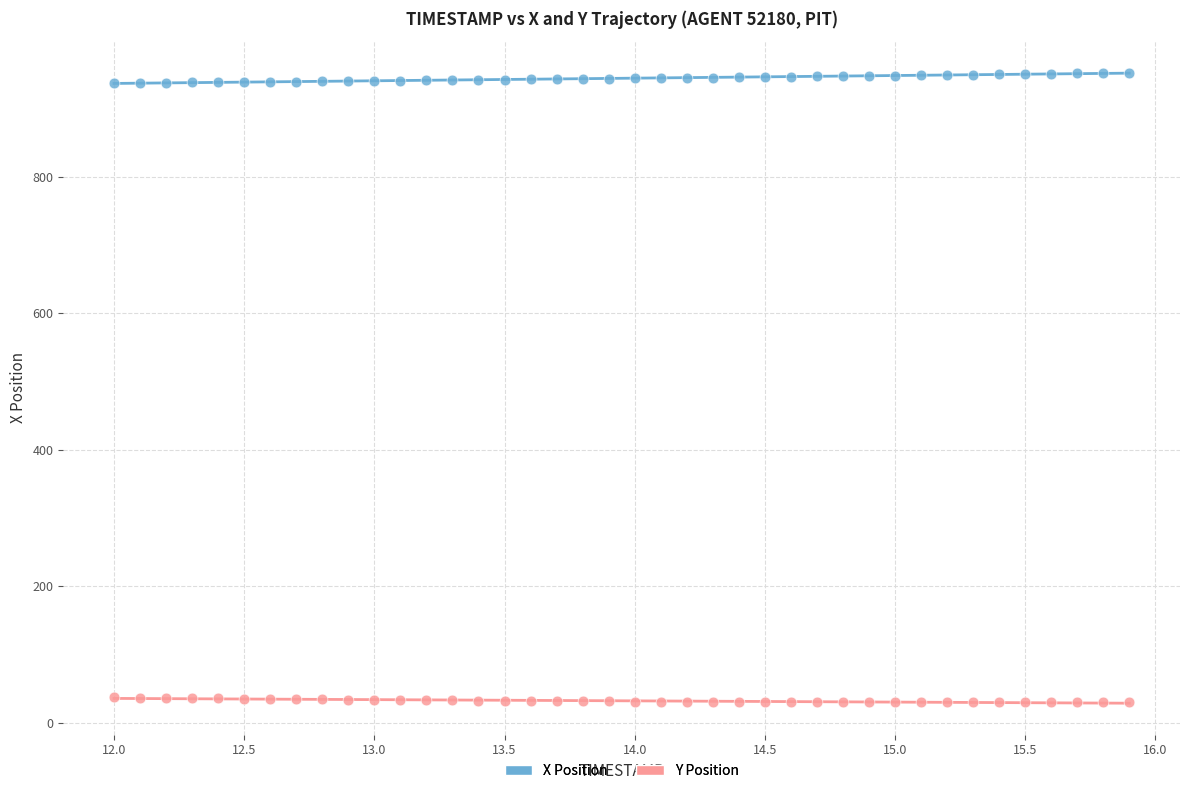

Across all data points, what is the range of Y values (max minus min)?

923.1